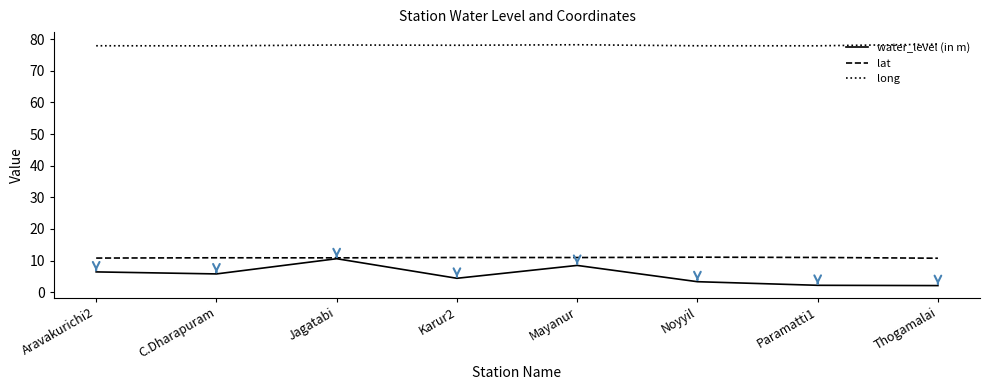

What position from the right is Noyyil?

3